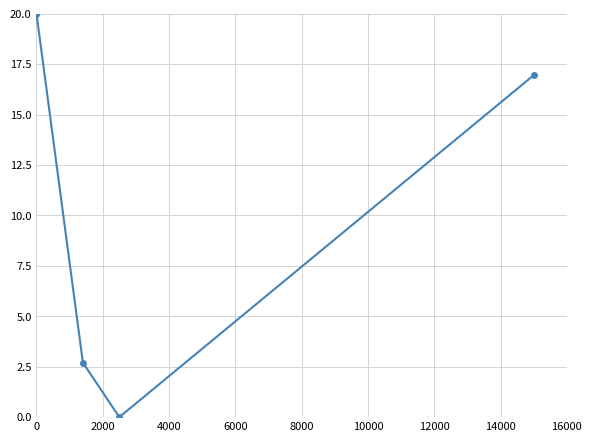

Reading left to right, transcribe all the data shown in this chart.

20.0	2.7	0.0	17.0